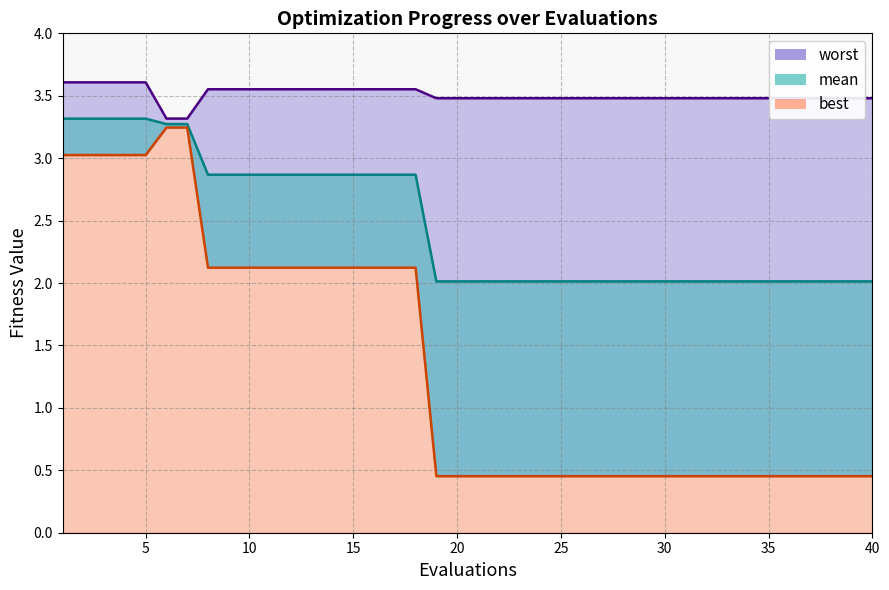

What is the average value of the worst series?

3.5